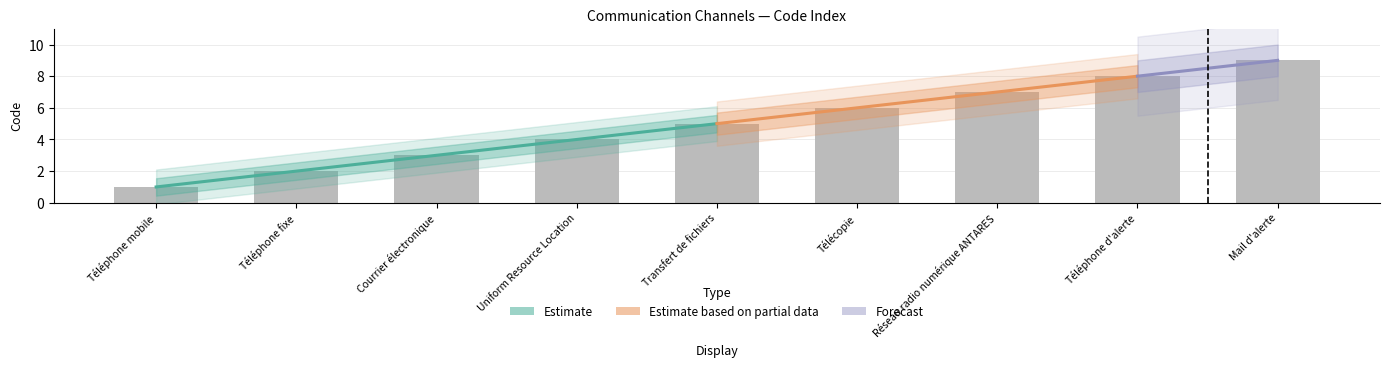

What is the smallest value displayed?

1